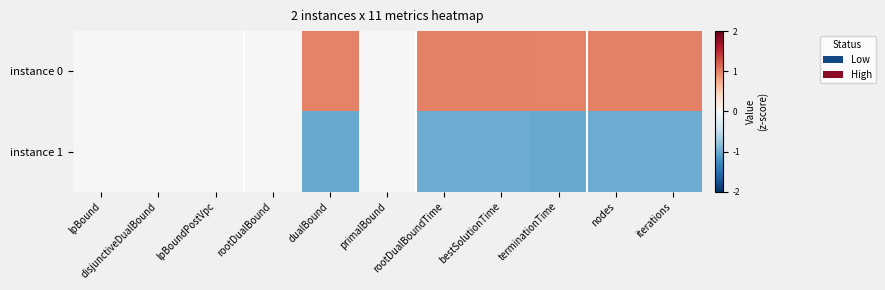

Between rootDualBound and terminationTime, which is larger?

terminationTime